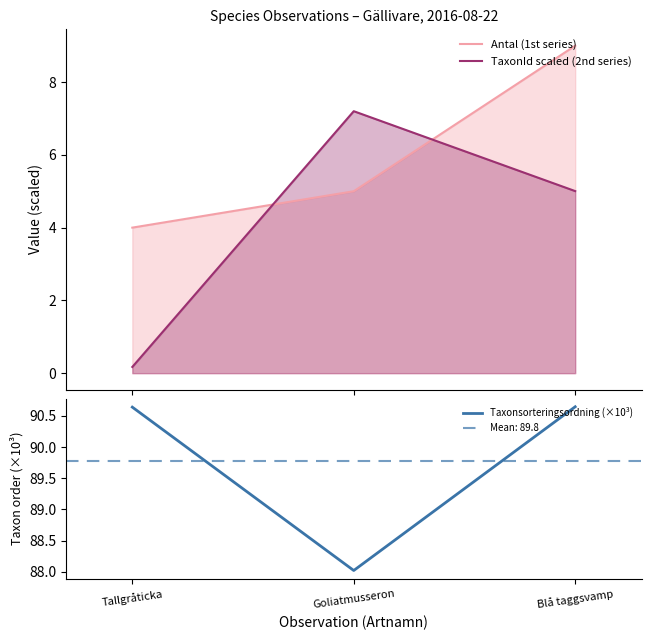

Does the chart have visible grid lines?

No